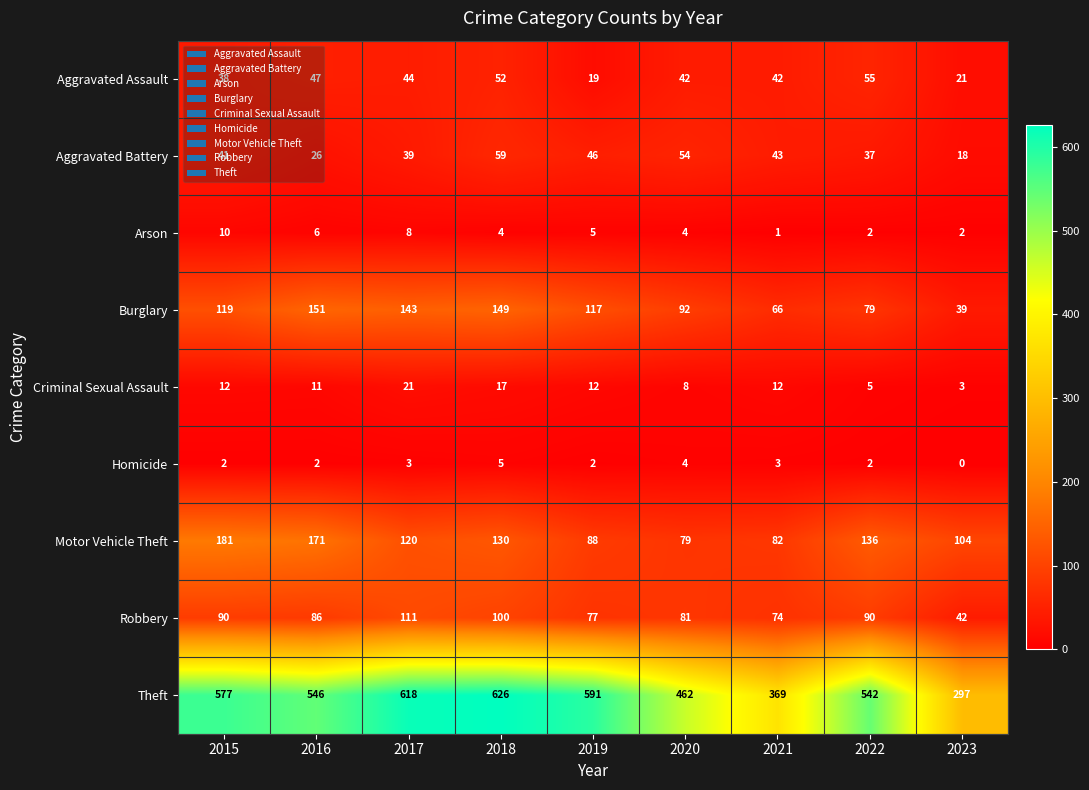

The value of Burglary at 2018 is 243. True or false?

False